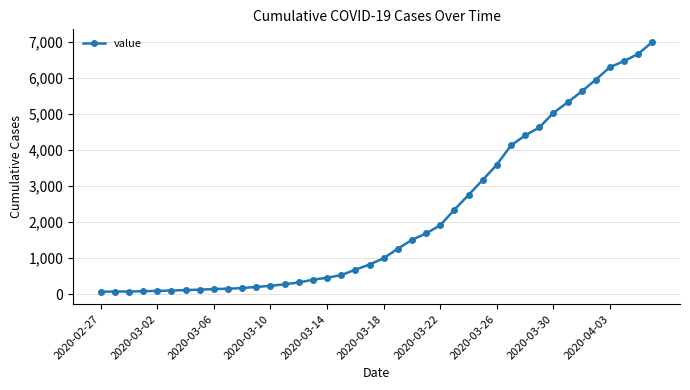

What is the average value?

2143